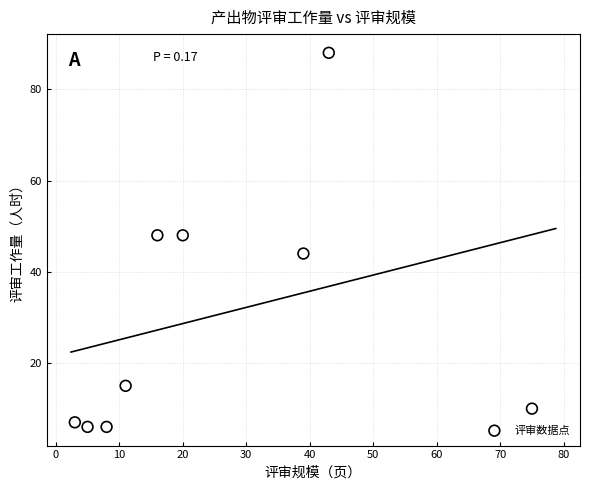

What is the average Y value?

30